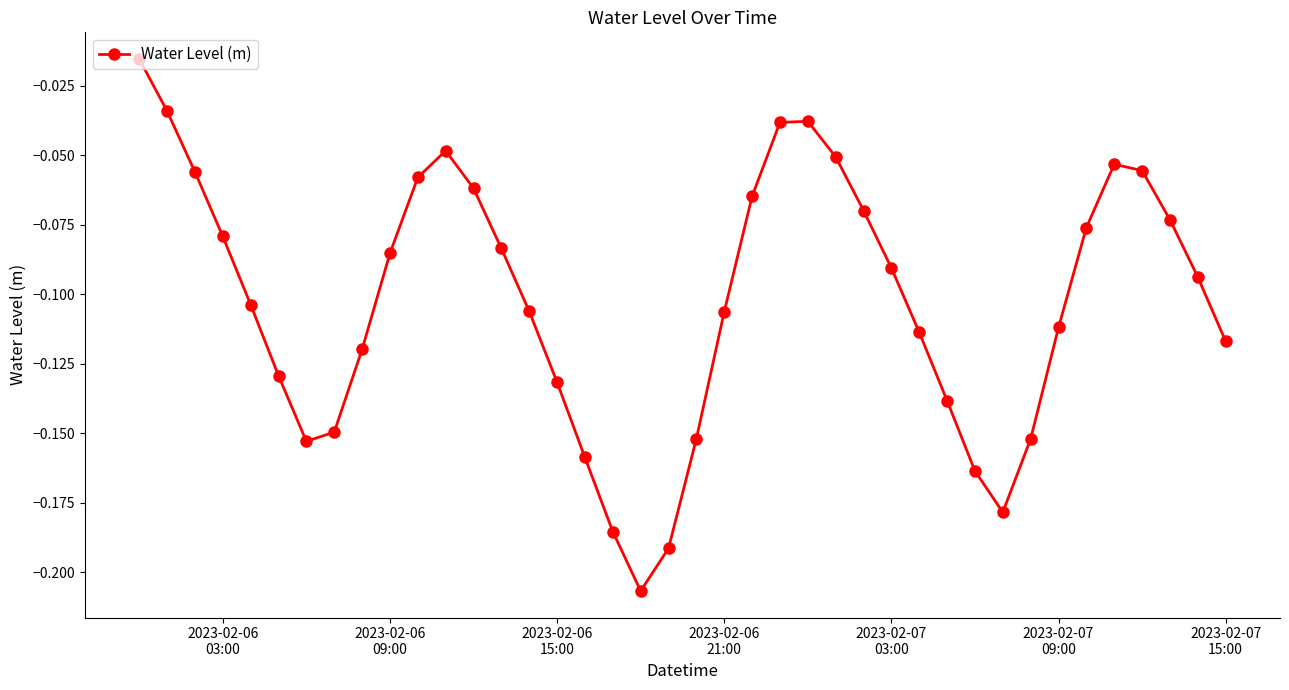

How many points are lower than both their immediate neighbors (excluding endpoints)?

3